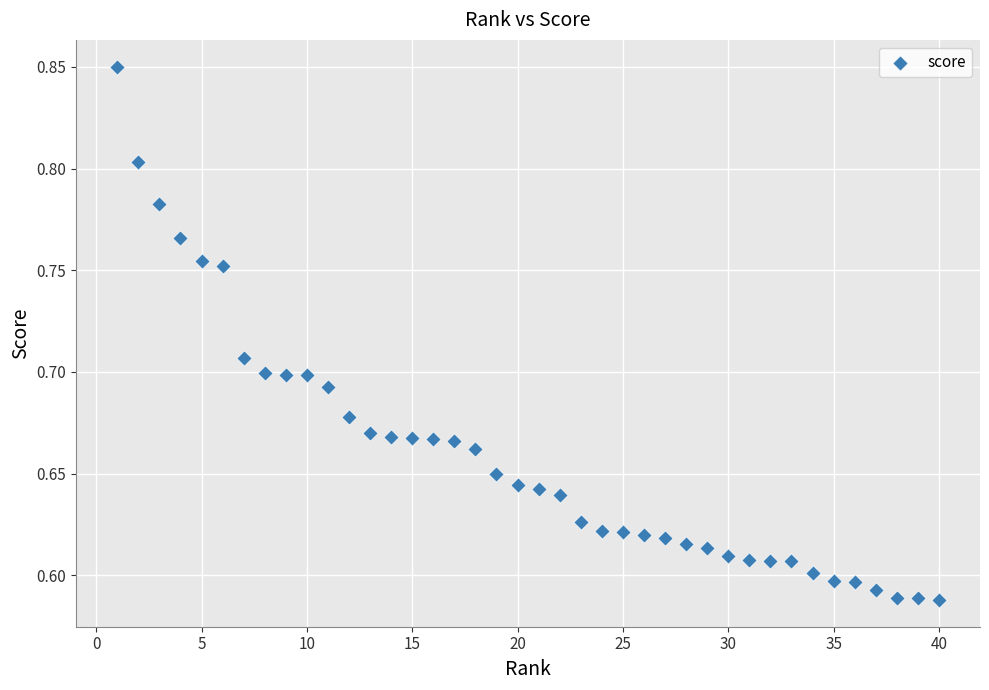

What is the range of X values (max minus min)?

39.0